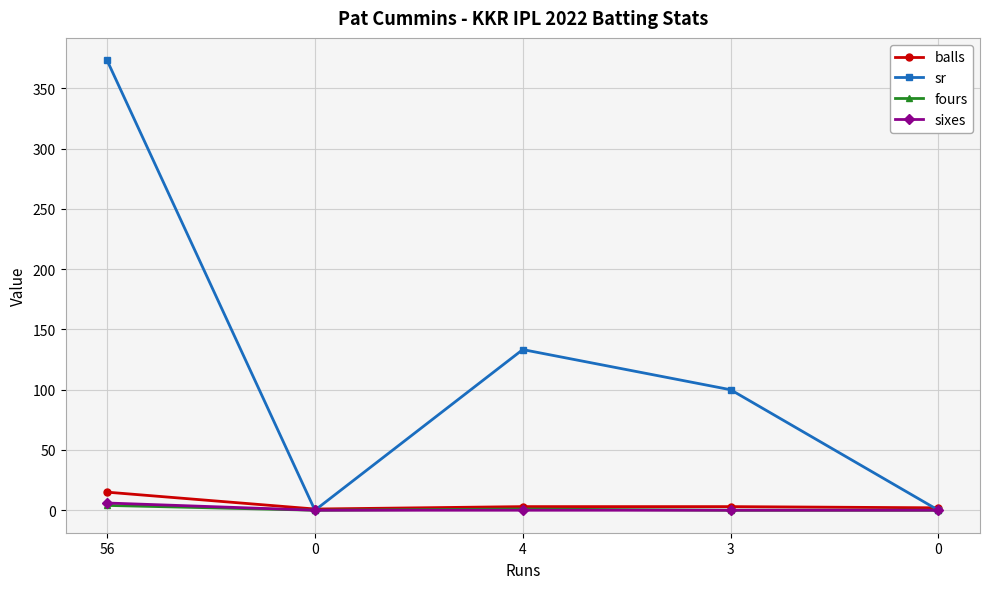

How many lines are shown in the chart?

4